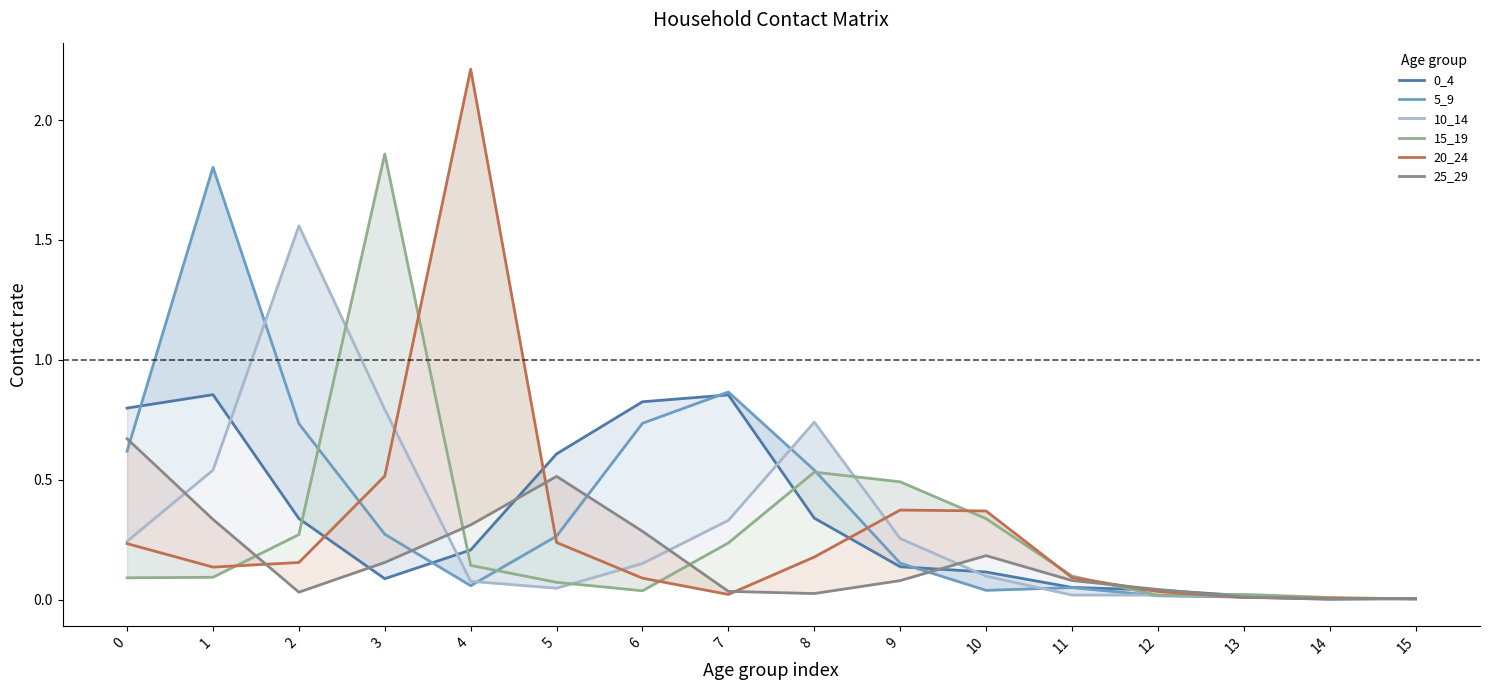

What is the sum of the 0_4 values at 2 and 5?

0.9